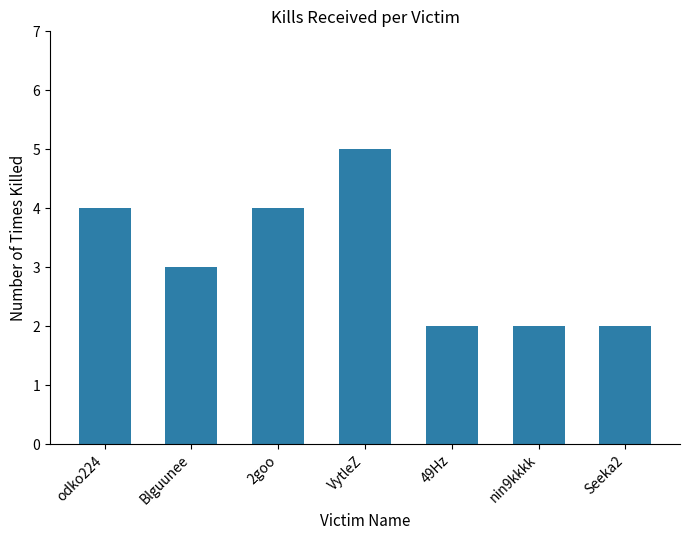

The chart shows a value of 3 at 49Hz. True or false?

False